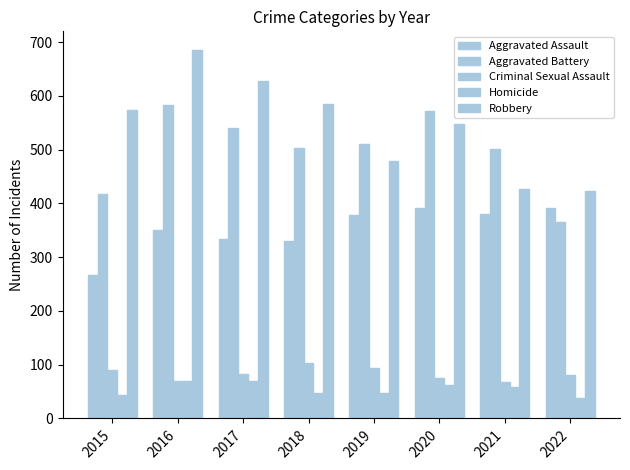

Where does the Homicide series first go above 59?

2016